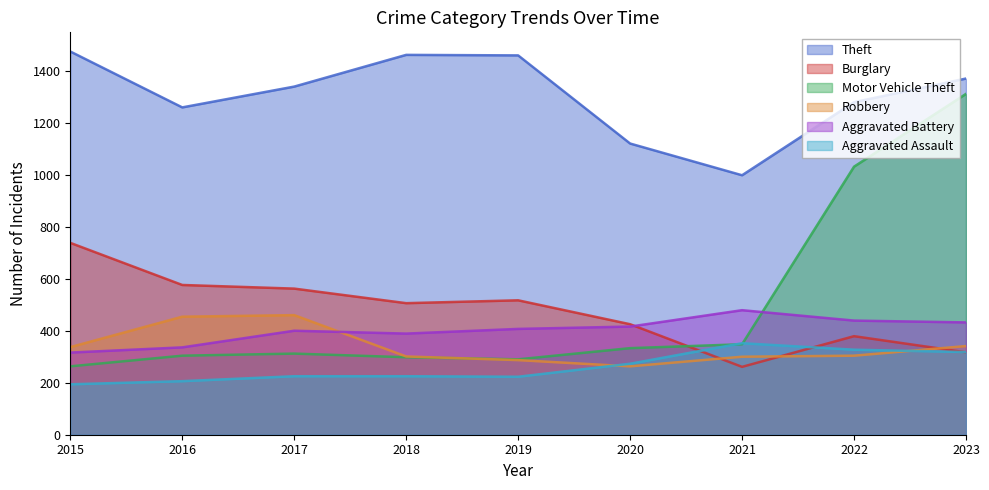

What is the approximate value of Aggravated Assault at 2021?

352